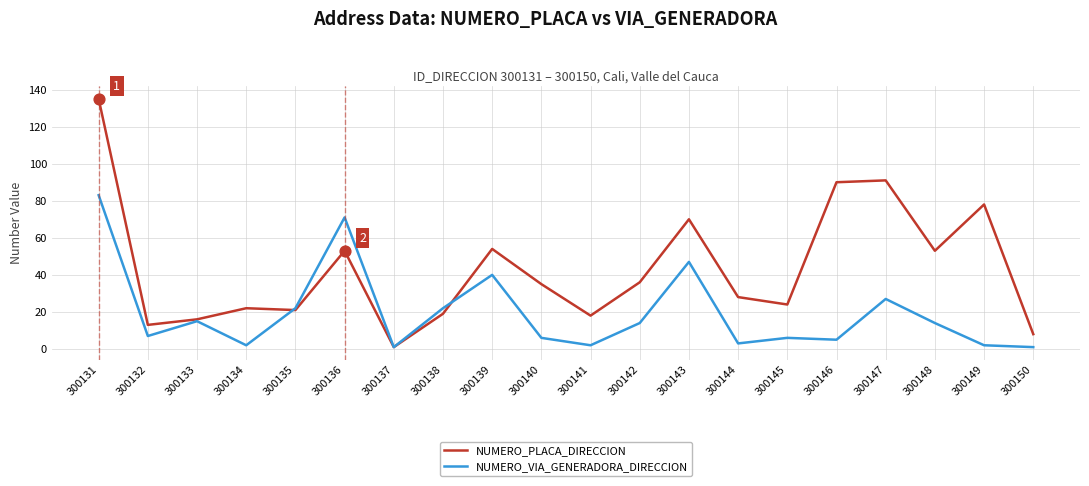

Is the value of NUMERO_PLACA_DIRECCION at 300133 greater than the value of NUMERO_VIA_GENERADORA_DIRECCION at 300138?

No